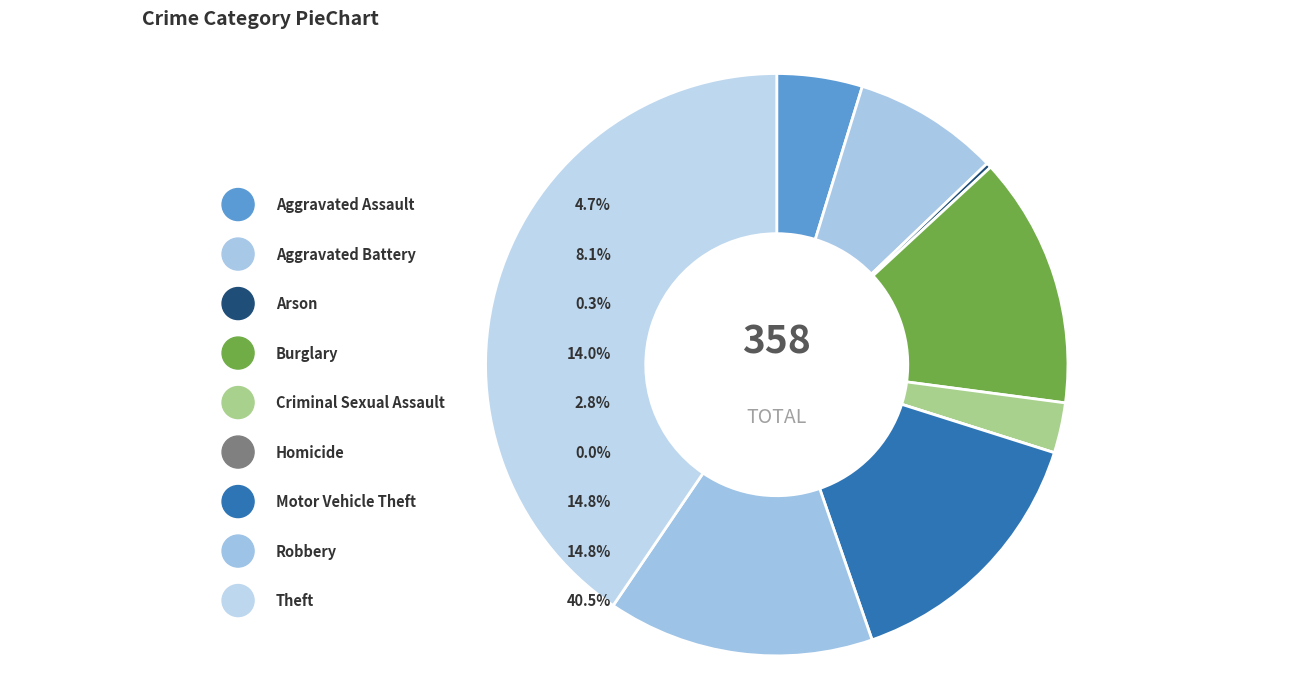

The Criminal Sexual Assault slice represents 15% of the pie. True or false?

False